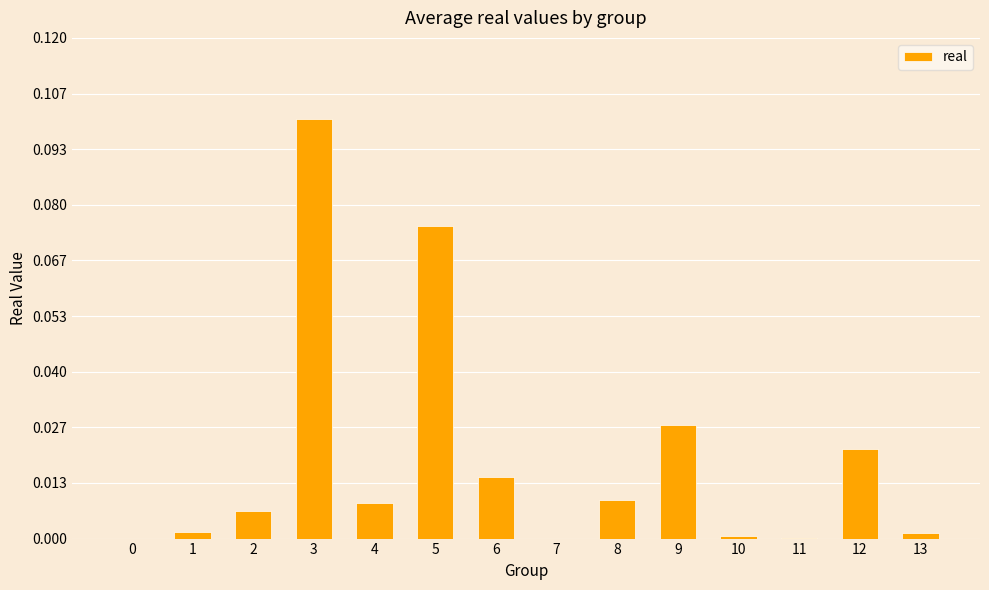

Which label corresponds to the largest value in the chart?

3